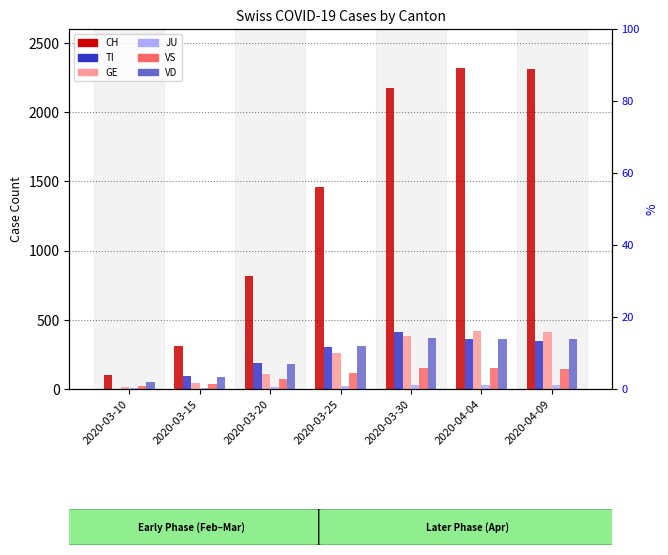

Reading left to right, what are all the values shown in this chart?

CH: 101	314	818	1462	2174	2315	2314
TI: 0	92	190	306	415	363	350
GE: 18	46	109	258	382	421	410
JU: 5	9	14	23	28	27	26
VS: 19	35	72	118	153	149	145
VD: 48	90	182	311	367	363	360